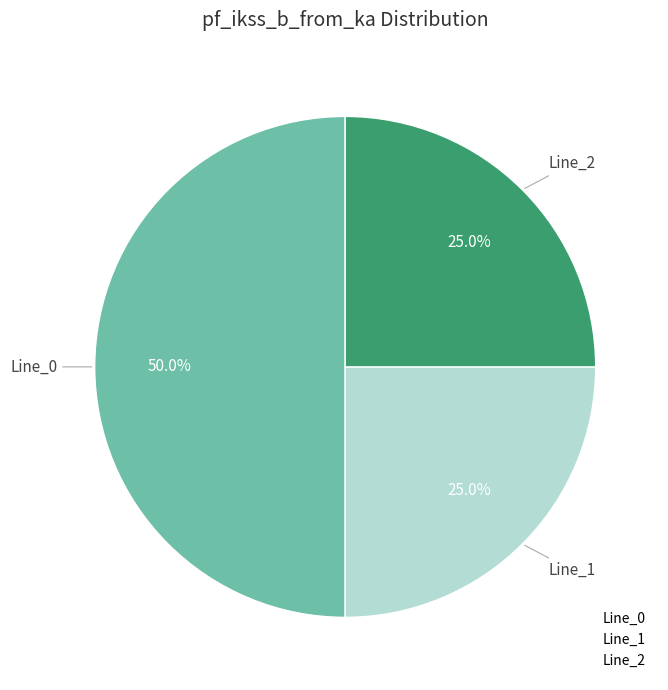

Does Line_1 account for over 50% of the chart?

No